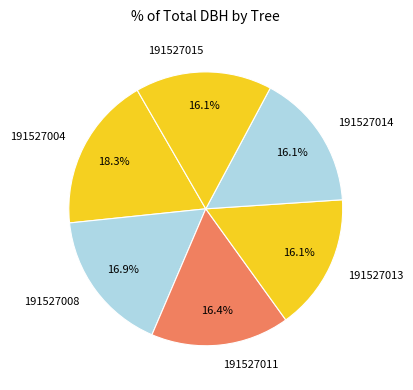

What is the ratio of the value at 191527008 to the value at 191527014?

1.0